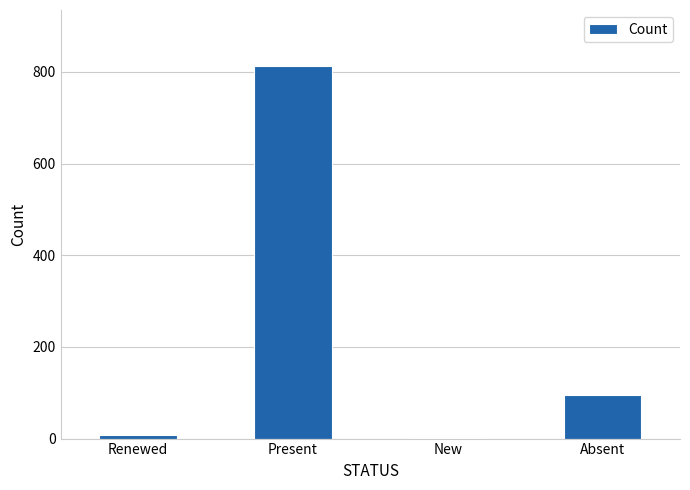

What is the greatest value displayed?

813